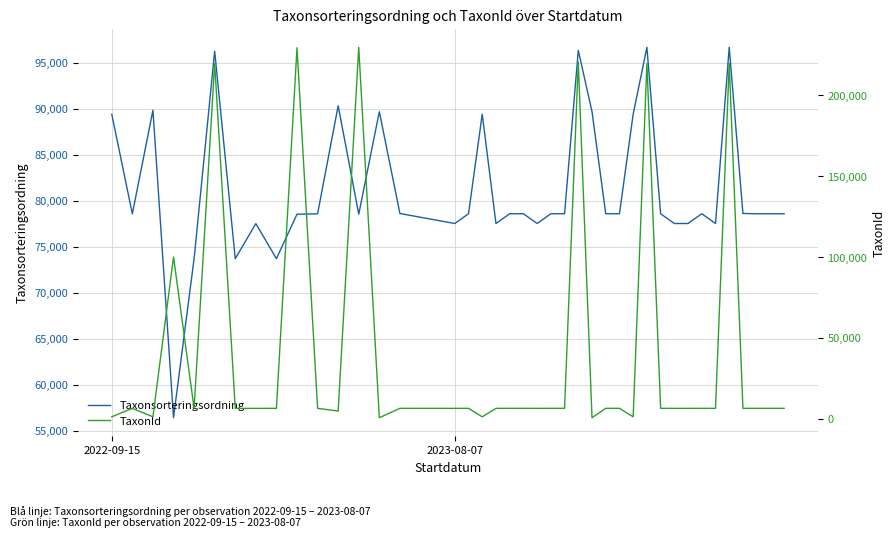

What is the difference between the second highest and minimum values in the Taxonsorteringsordning series?

40279